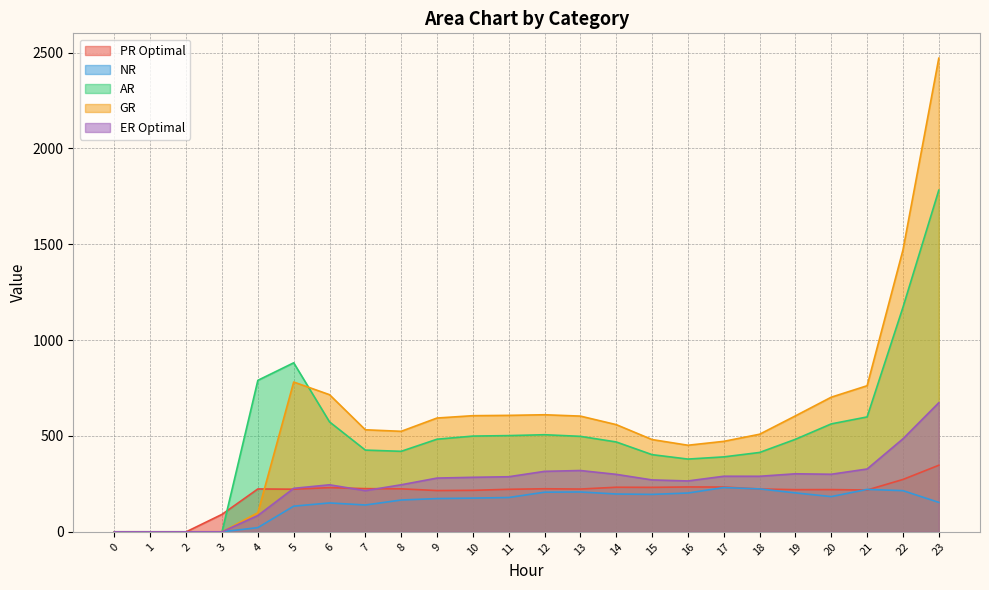

Which series changed the most between 0 and 16?

GR